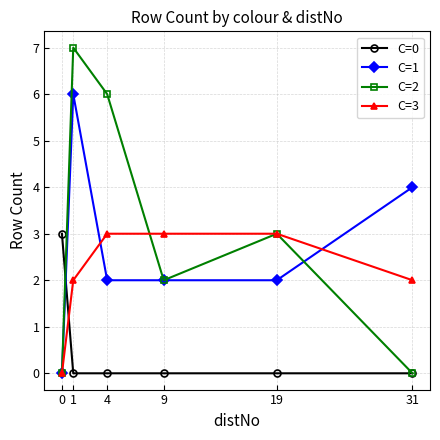

What is the total value across all series at 19?

8